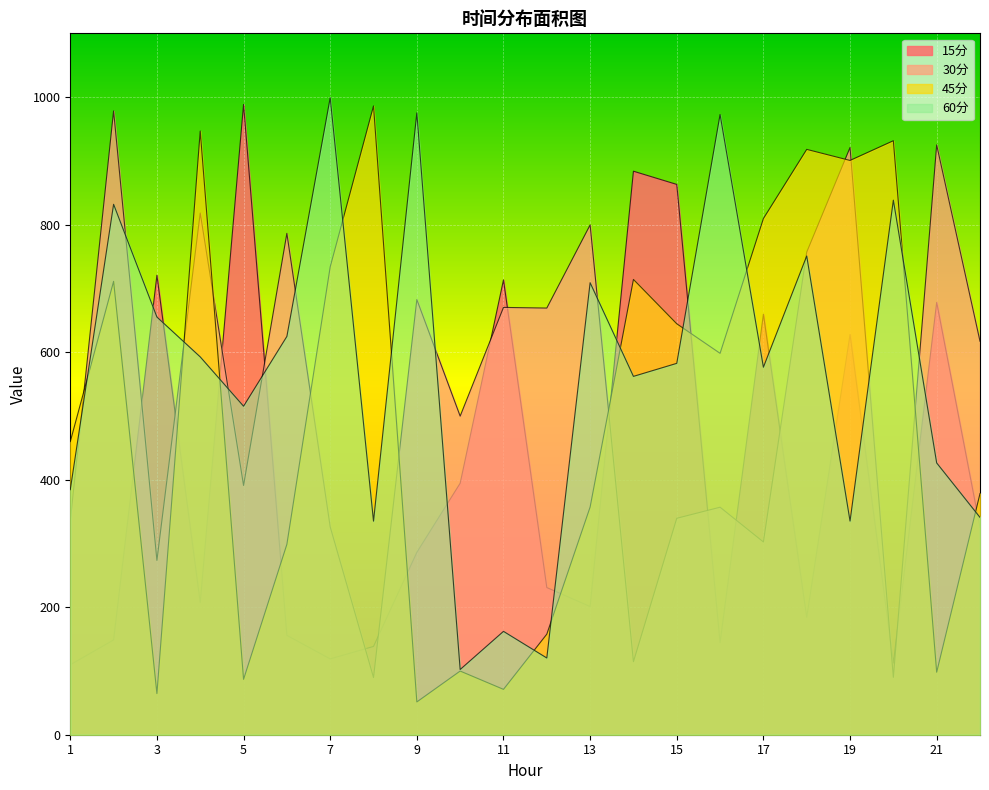

True or false: 60分 has more than 0 points higher than both neighbors.

True